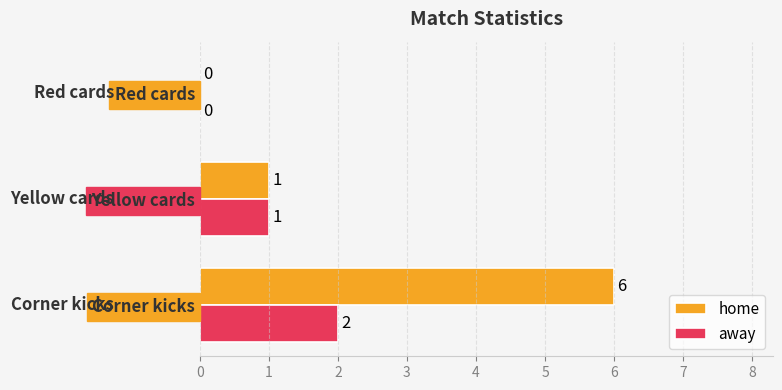

What is the sum of all home values?

7